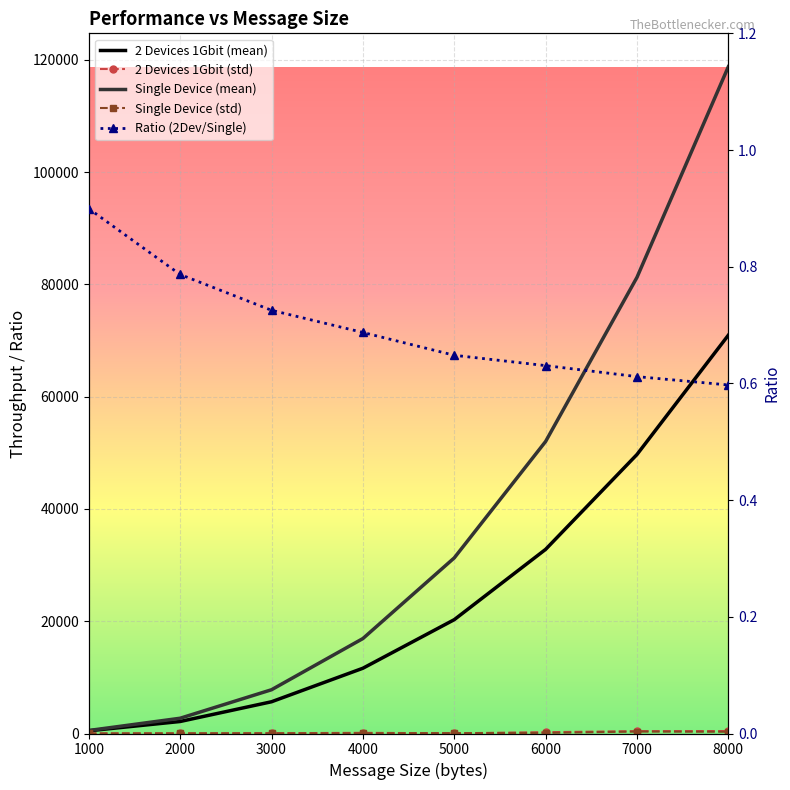

Which label corresponds to the smallest value in the chart?

8000